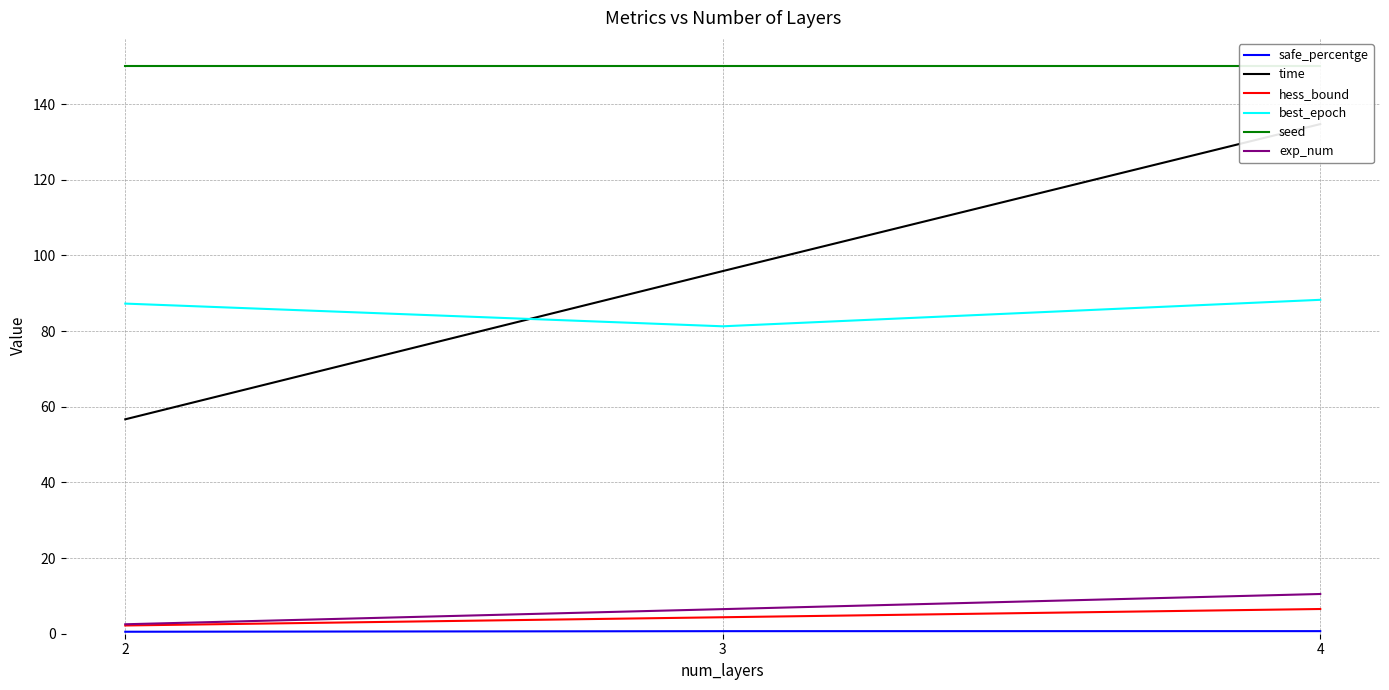

Which series has the largest total across all categories?

seed